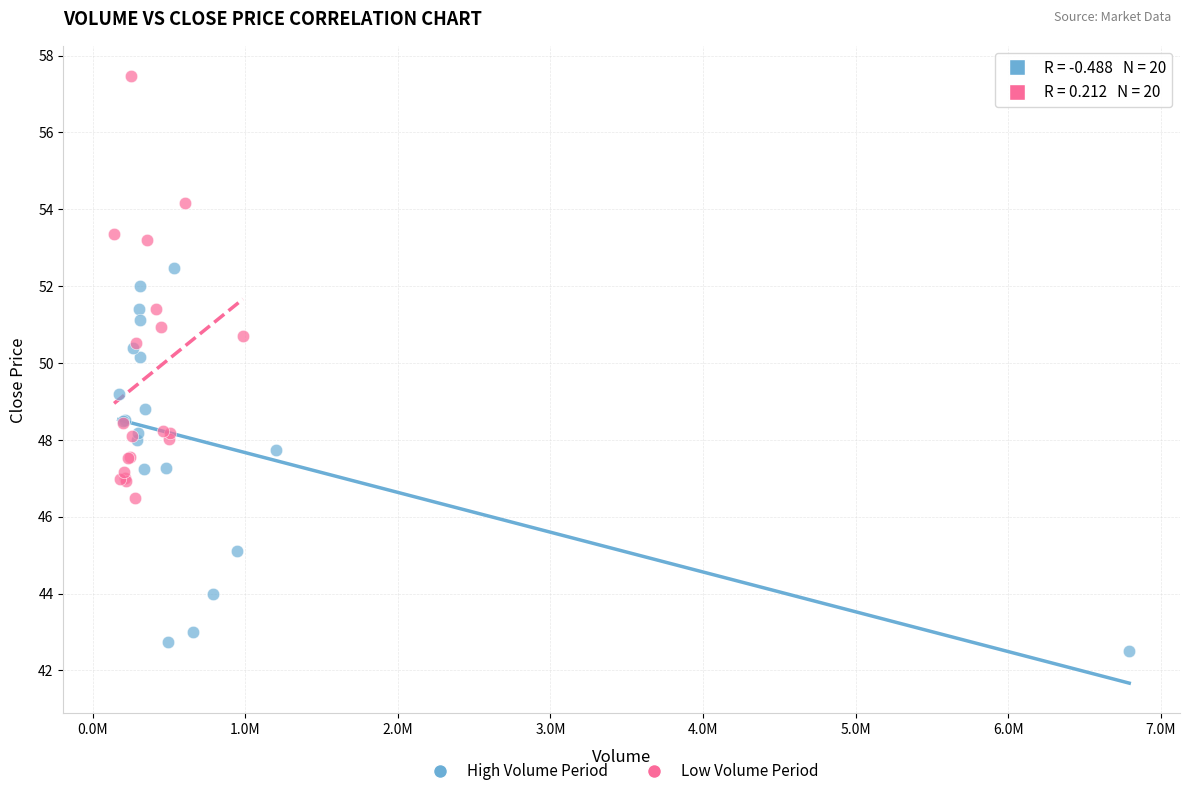

Which series has the widest spread of Y values?

Low Volume Period